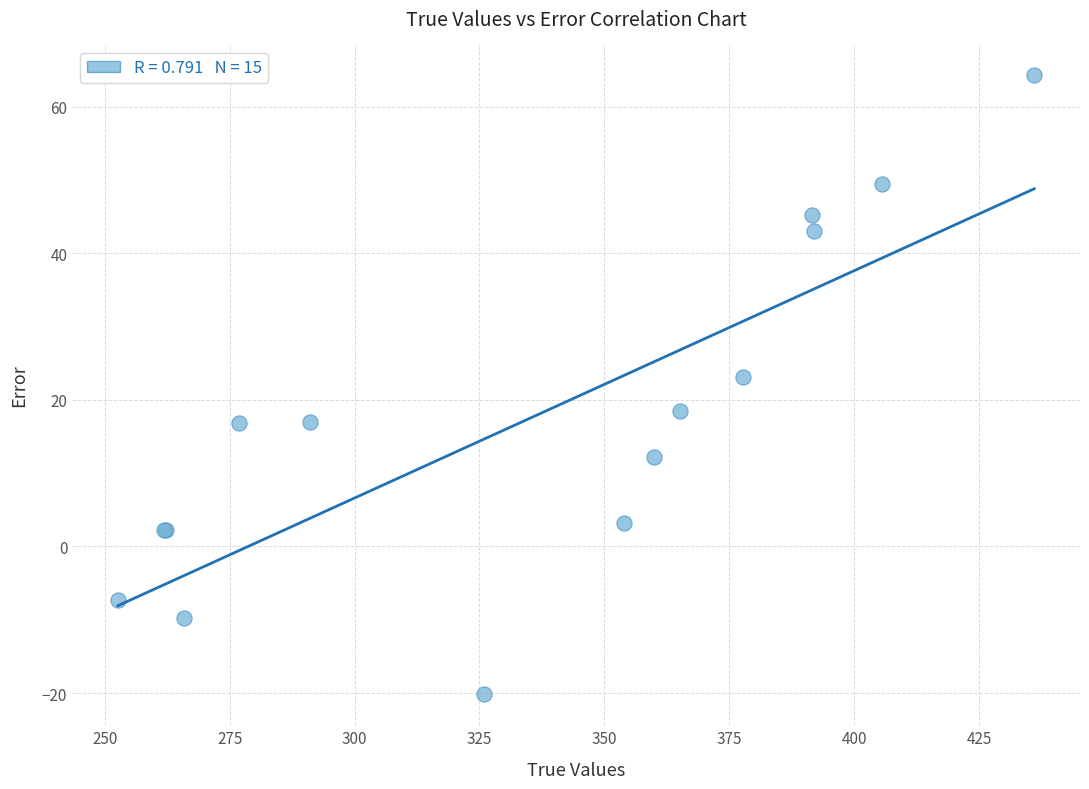

What Y value in the scatter plot is closest to 22?

23.1